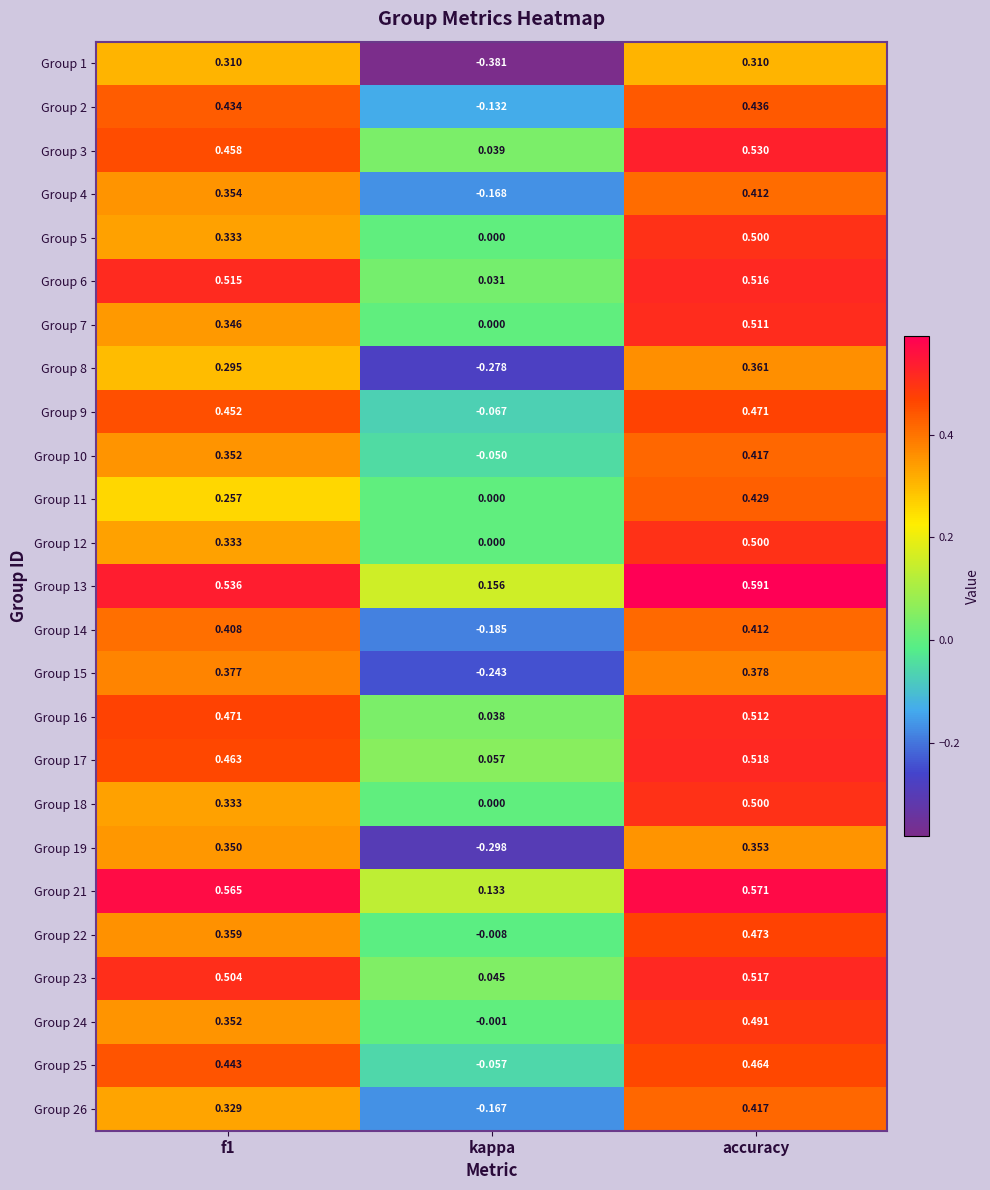

Where is Group 7 nearest to the value 0?

kappa